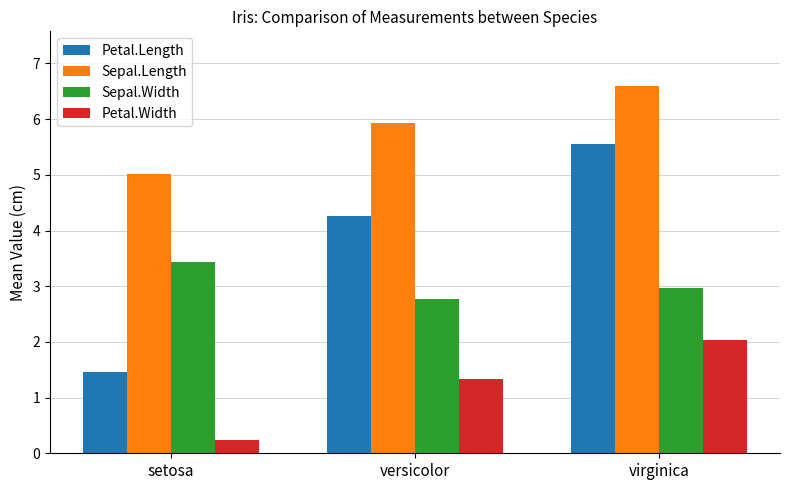

Which series has the largest total across all categories?

Sepal.Length